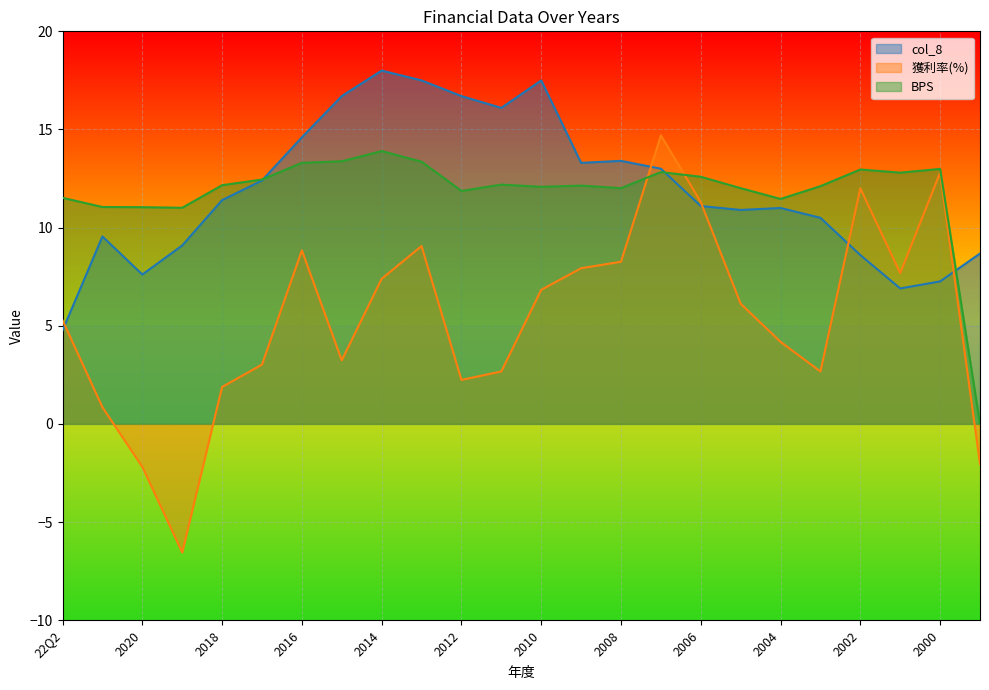

Reading left to right, extract all data points from this chart.

col_8: 22Q2=4.8	2021=9.6	2020=7.6	2019=9.1	2018=11.4	2017=12.4	2016=14.6	2015=16.7	2014=18.0	2013=17.5	2012=16.7	2011=16.1	2010=17.5	2009=13.3	2008=13.4	2007=13.0	2006=11.1	2005=10.9	2004=11.0	2003=10.5	2002=8.6	2001=6.9	2000=7.3	1999=8.7
獲利率(%): 22Q2=5.3	2021=0.8	2020=-2.2	2019=-6.5	2018=1.9	2017=3.0	2016=8.8	2015=3.2	2014=7.4	2013=9.1	2012=2.2	2011=2.7	2010=6.8	2009=7.9	2008=8.3	2007=14.7	2006=11.3	2005=6.1	2004=4.2	2003=2.7	2002=12.0	2001=7.7	2000=12.8	1999=-2.0
BPS: 22Q2=11.5	2021=11.1	2020=11.0	2019=11.0	2018=12.2	2017=12.4	2016=13.3	2015=13.4	2014=13.9	2013=13.4	2012=11.9	2011=12.2	2010=12.1	2009=12.1	2008=12.0	2007=12.8	2006=12.6	2005=12.0	2004=11.5	2003=12.1	2002=13.0	2001=12.8	2000=13.0	1999=0.0